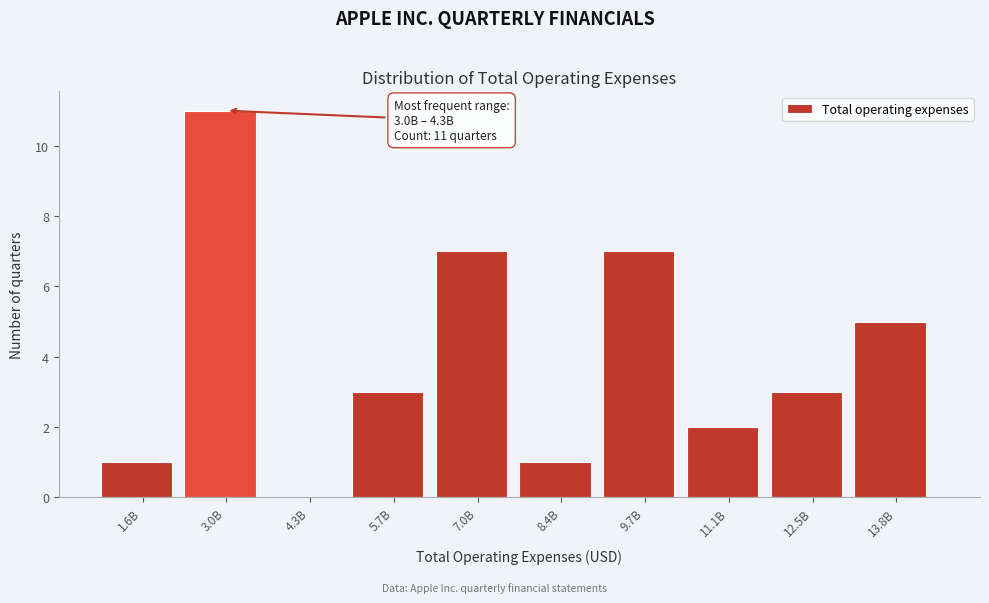

Reading left to right, transcribe all the data shown in this chart.

1.6B=1	3.0B=11	4.3B=0	5.7B=3	7.0B=7	8.4B=1	9.7B=7	11.1B=2	12.5B=3	13.8B=5